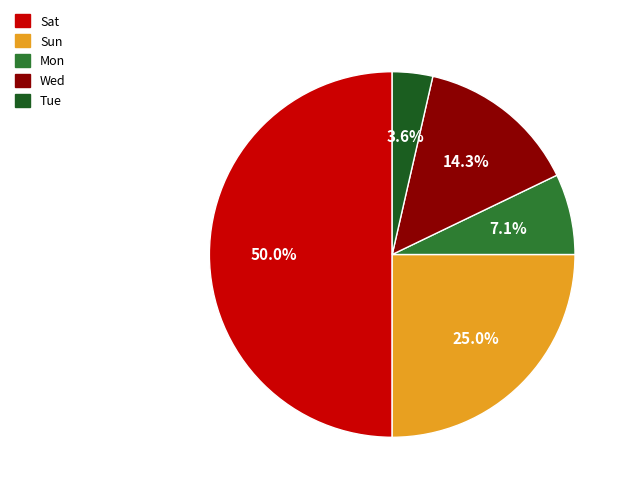

Between Wed and Sun, which is larger?

Sun